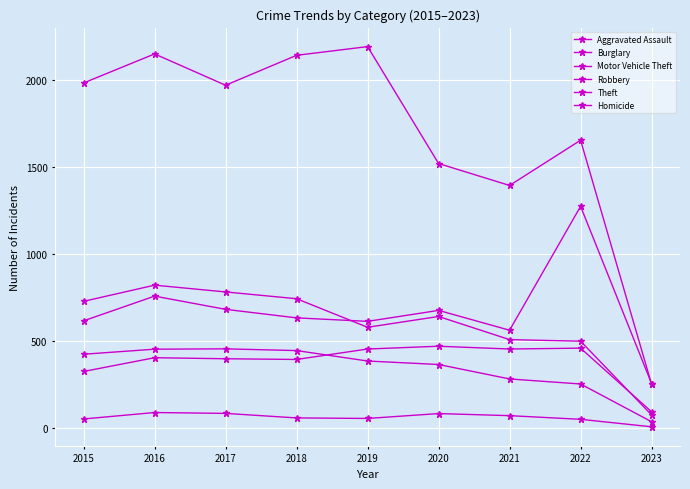

True or false: Aggravated Assault and Motor Vehicle Theft cross at least once.

False